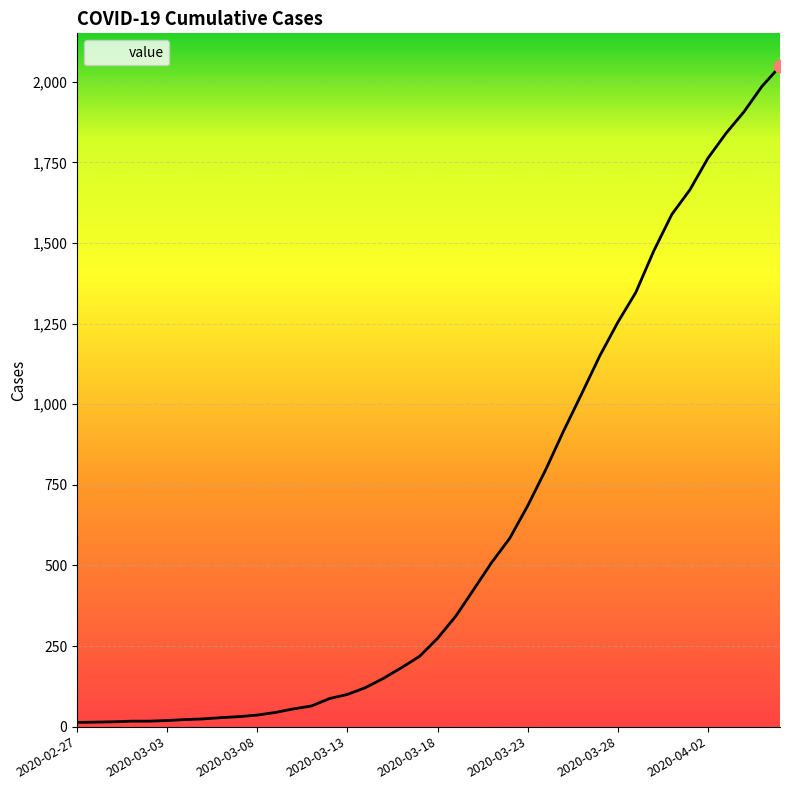

What is the difference between the maximum and minimum values?

2035